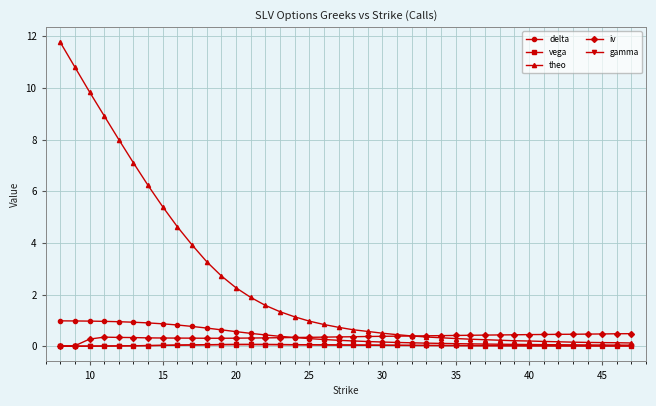

Which series has the largest range (max minus min)?

theo